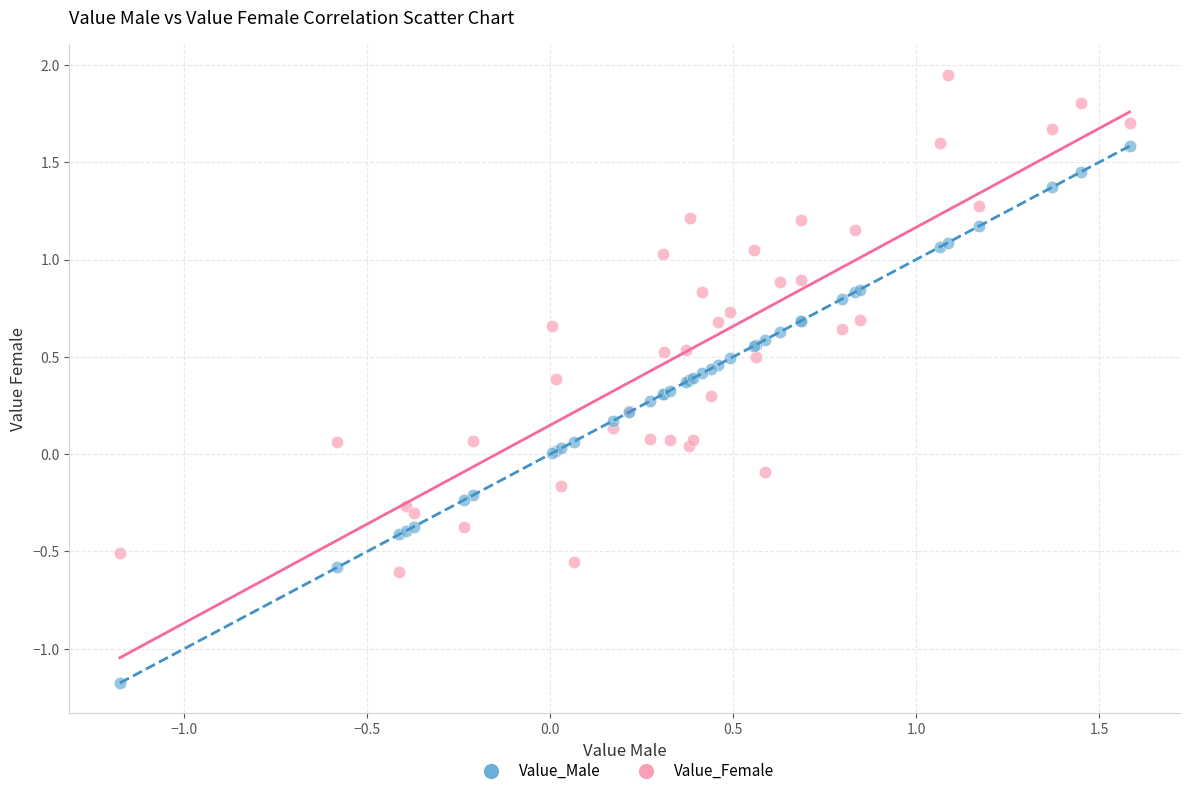

Which series reaches the minimum Y coordinate?

Value_Male